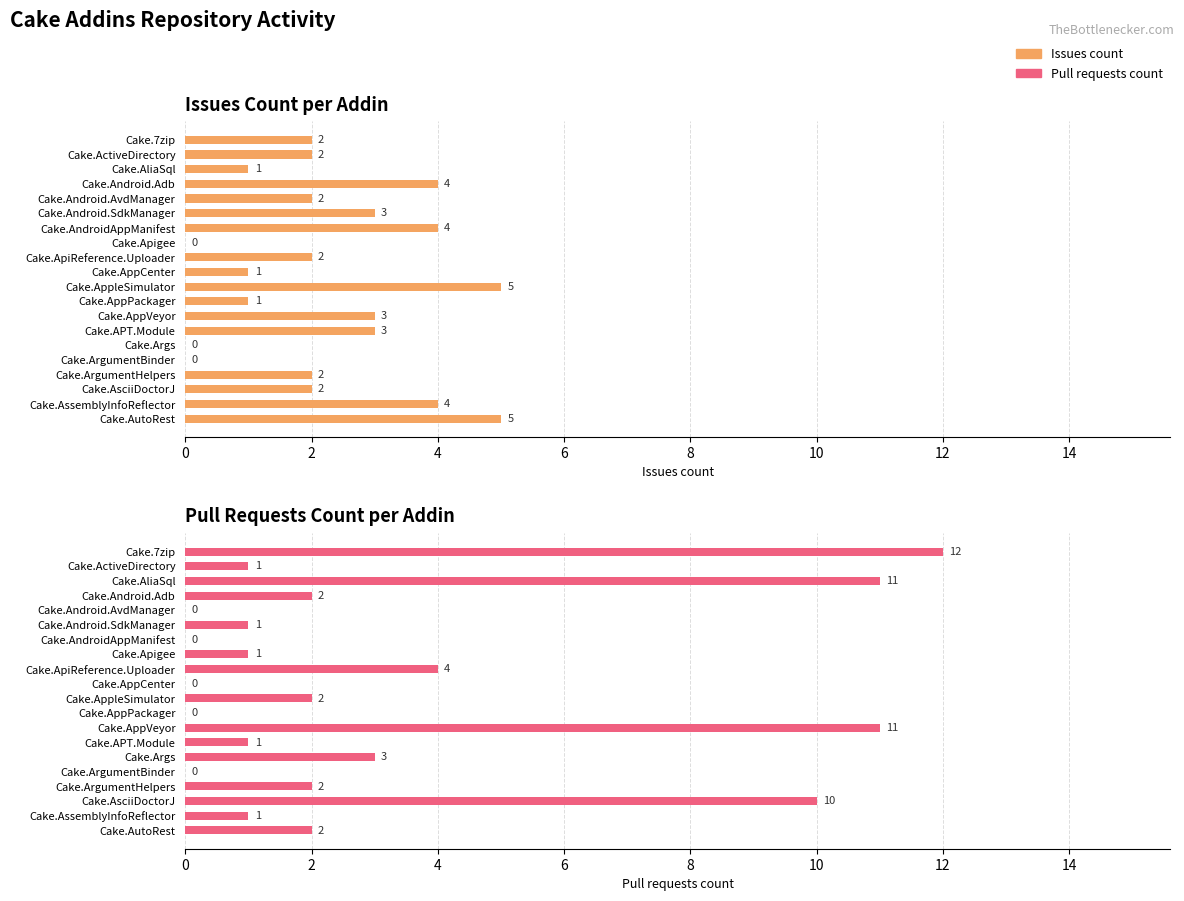

What is the total value across all series at Cake.Android.SdkManager?

4